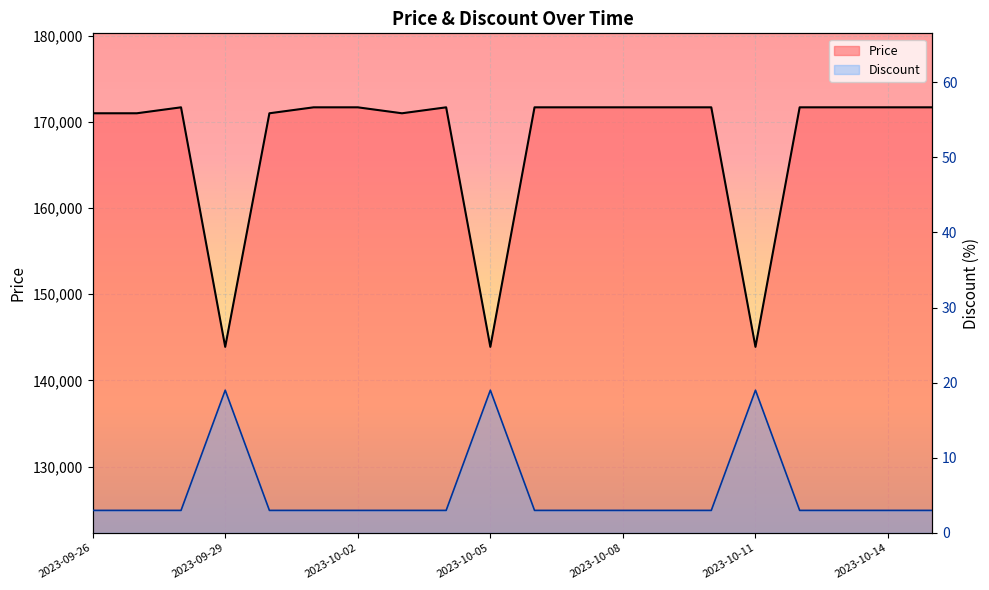

Which series has the widest spread of values?

Price